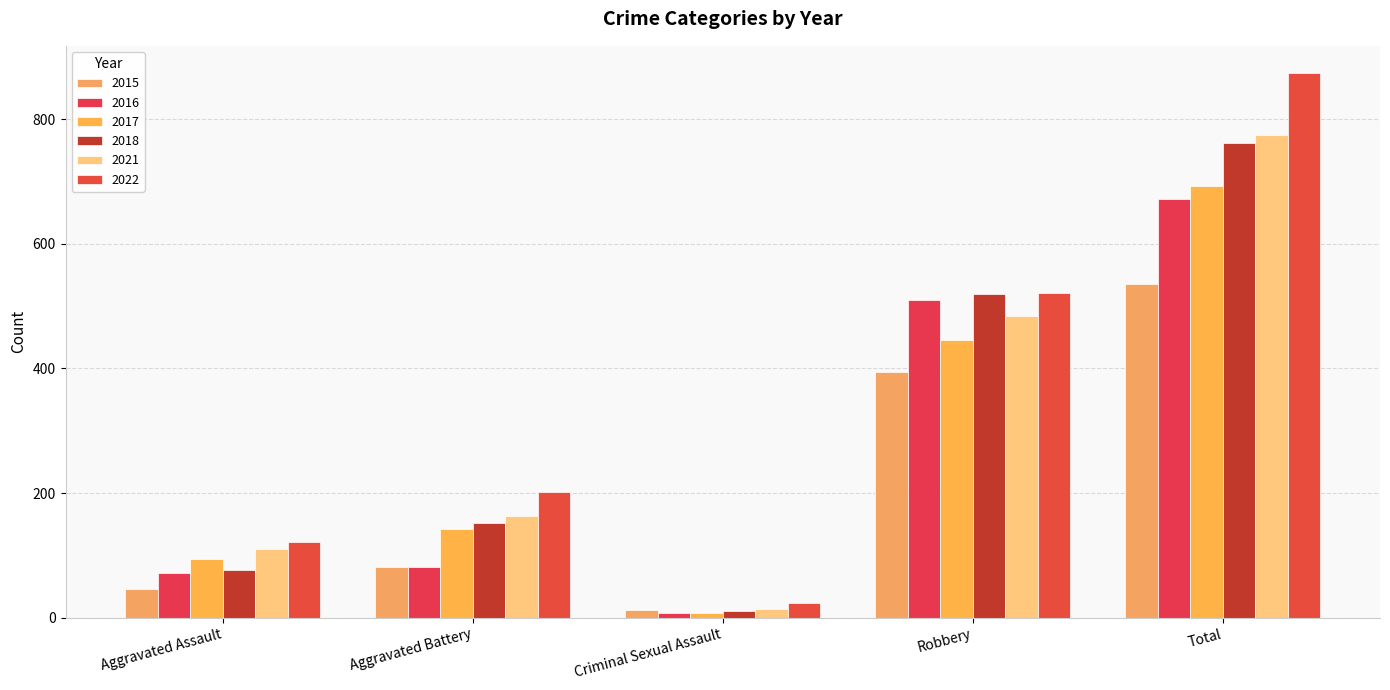

What is the value of the 2017 bar at the 5th from the left?

692